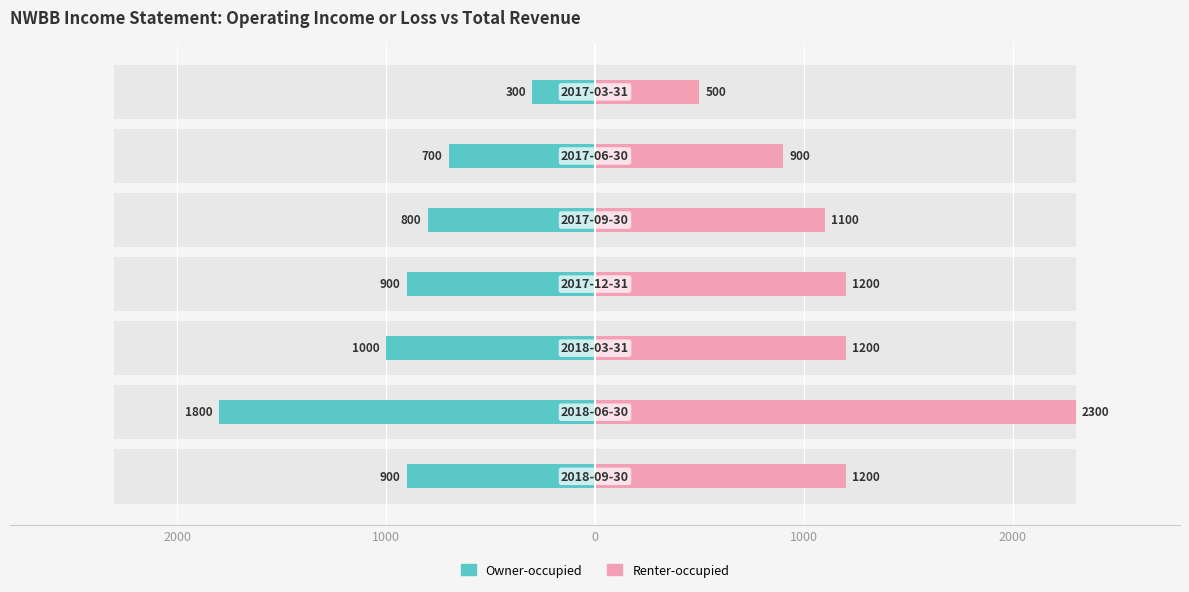

What is the maximum value for Renter-occupied?

2300